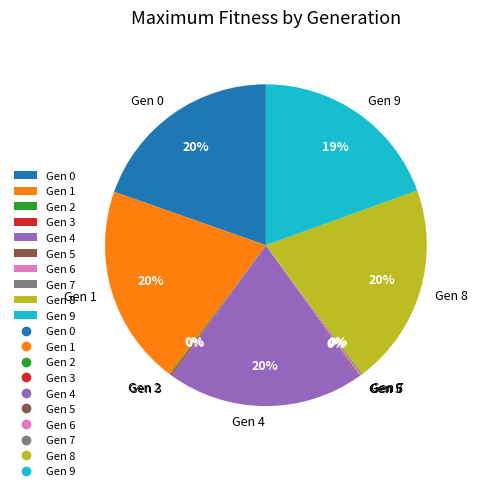

Is there a majority slice in this chart?

No